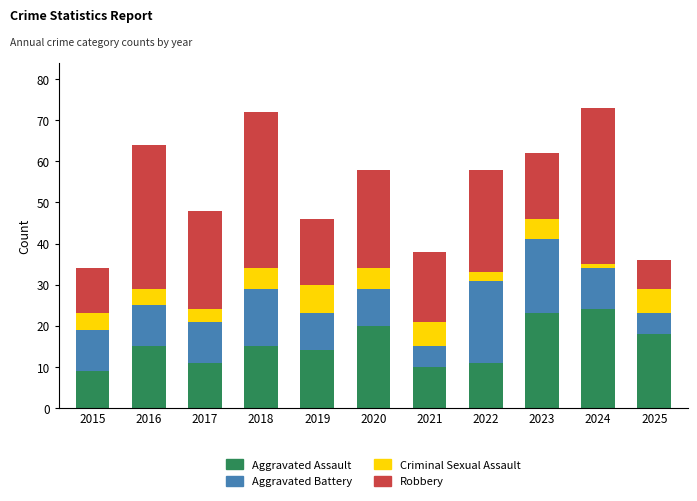

The Aggravated Assault series shows 23 at 2016. True or false?

False